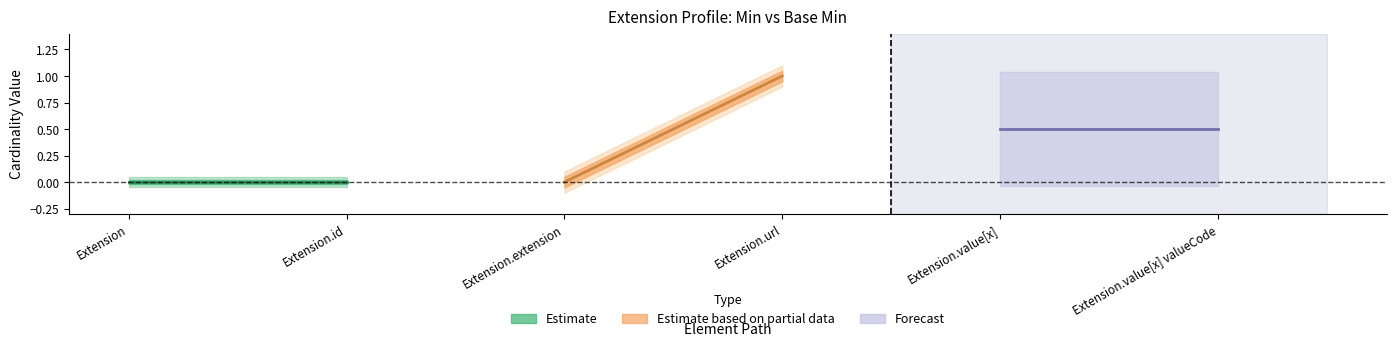

What is the difference between the maximum and minimum values in the Base Min series?

1